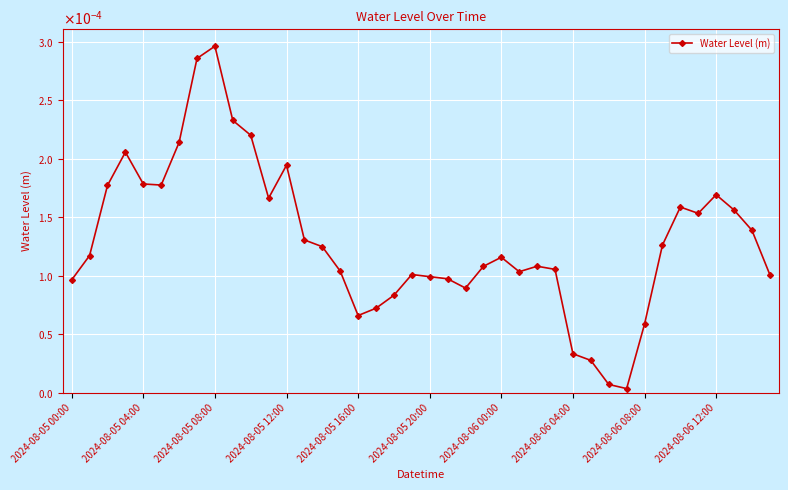

List the labels in order of value, smallest first.

31, 30, 29, 28, 32, 16, 17, 18, 22, 2024-08-05 00:00, 21, 20, 39, 19, 25, 15, 27, 23, 26, 24, 2024-08-05 04:00, 14, 33, 13, 38, 35, 37, 34, 11, 36, 2024-08-05 08:00, 2024-08-05 20:00, 2024-08-05 16:00, 12, 2024-08-05 12:00, 2024-08-06 00:00, 10, 2024-08-06 12:00, 2024-08-06 04:00, 2024-08-06 08:00